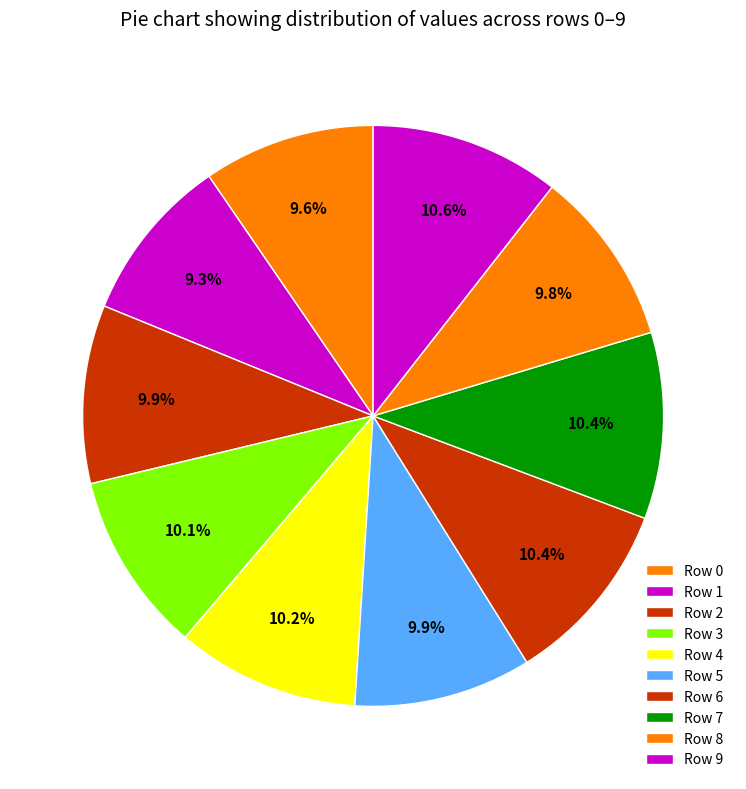

Count the number of slices in the pie.

10